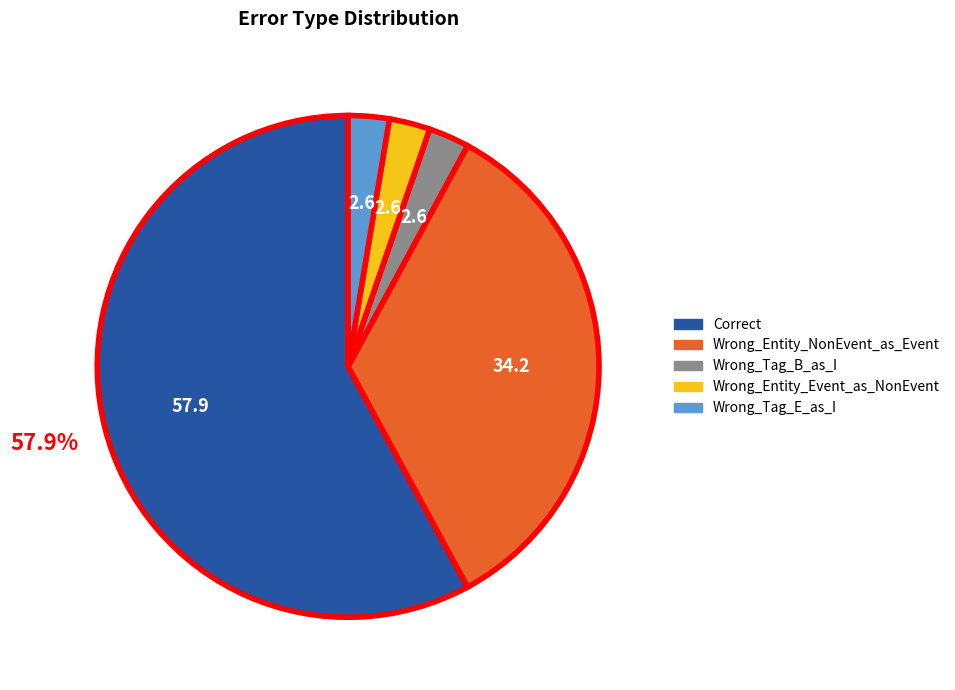

What is the ratio of the value at Wrong_Entity_Event_as_NonEvent to the value at Wrong_Tag_B_as_I?

1.0